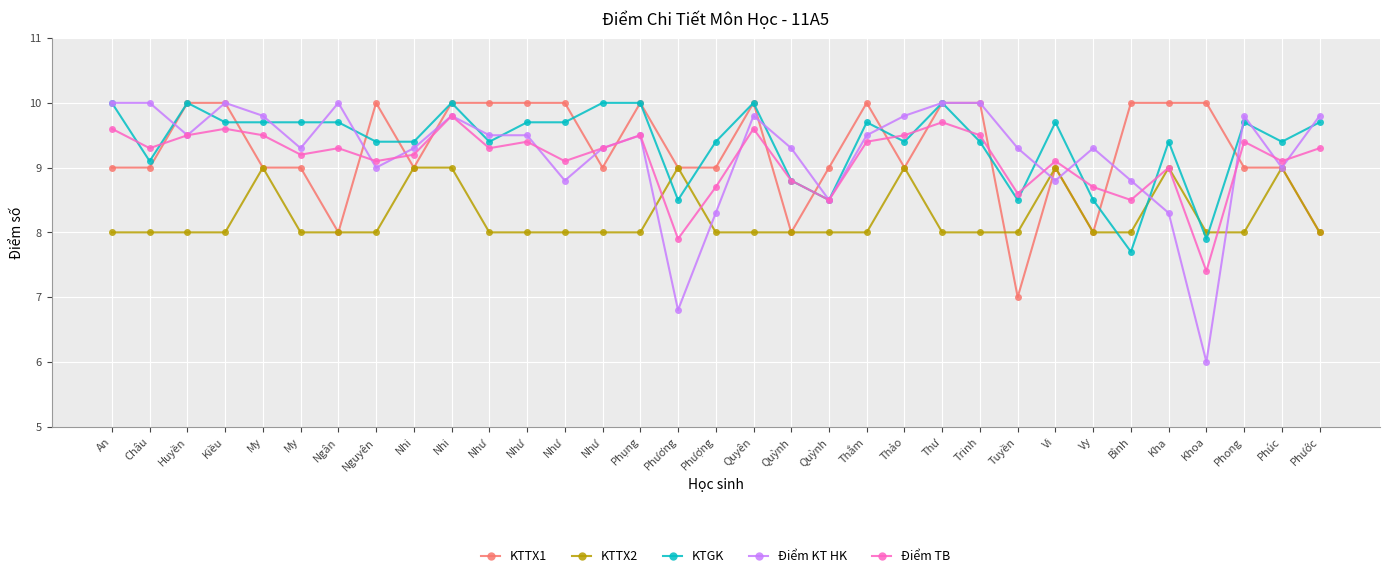

How many data points in KTGK are above 9?

26